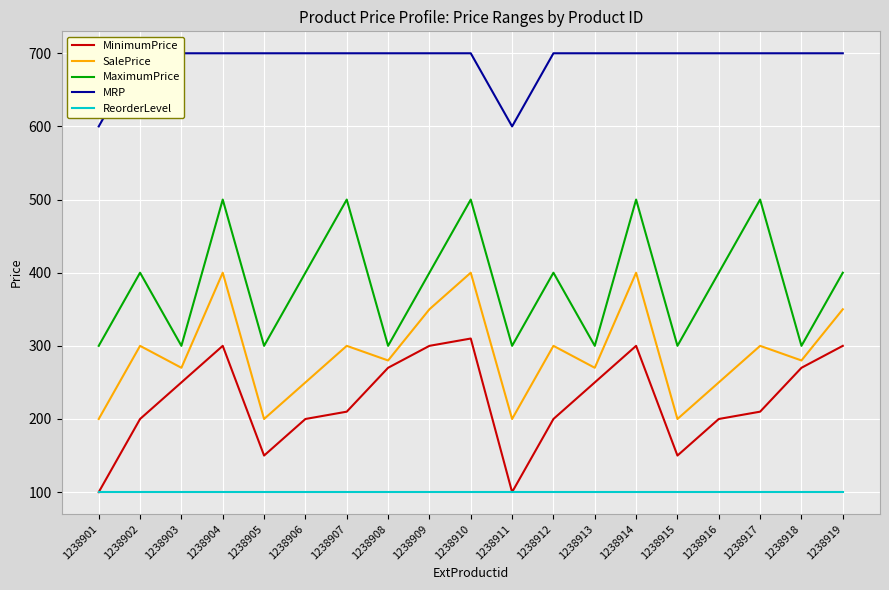

At which category does MRP reach its first local valley?

1238911